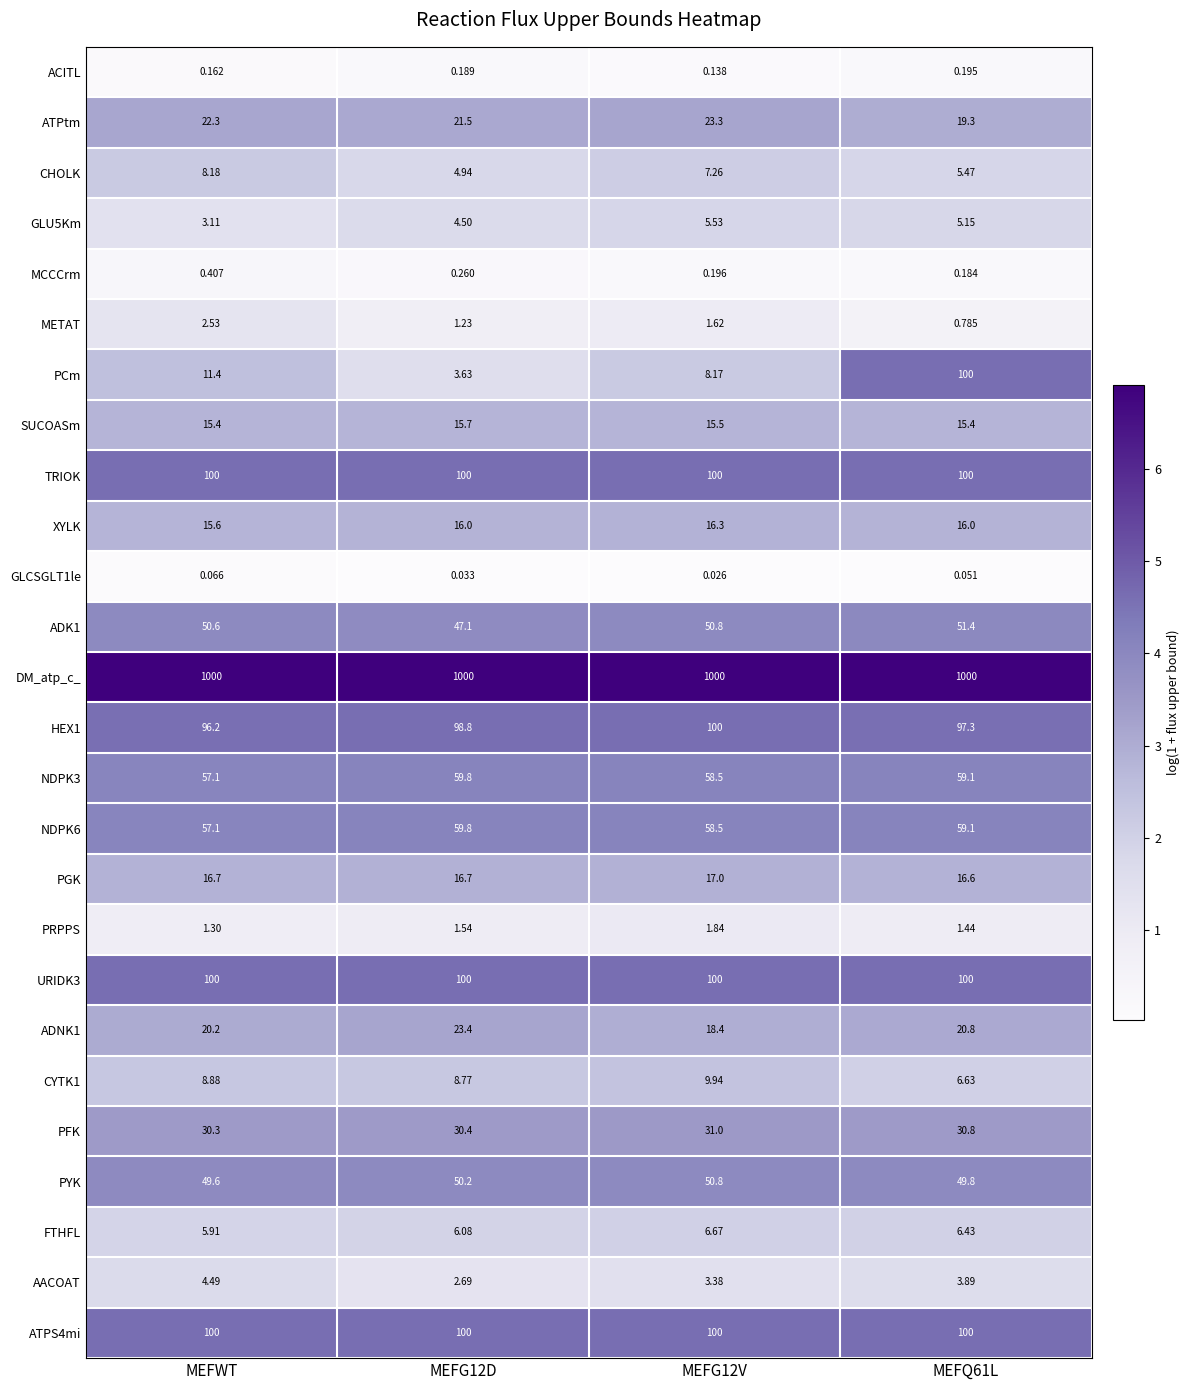

Which series has the largest total across all categories?

DM_atp_c_